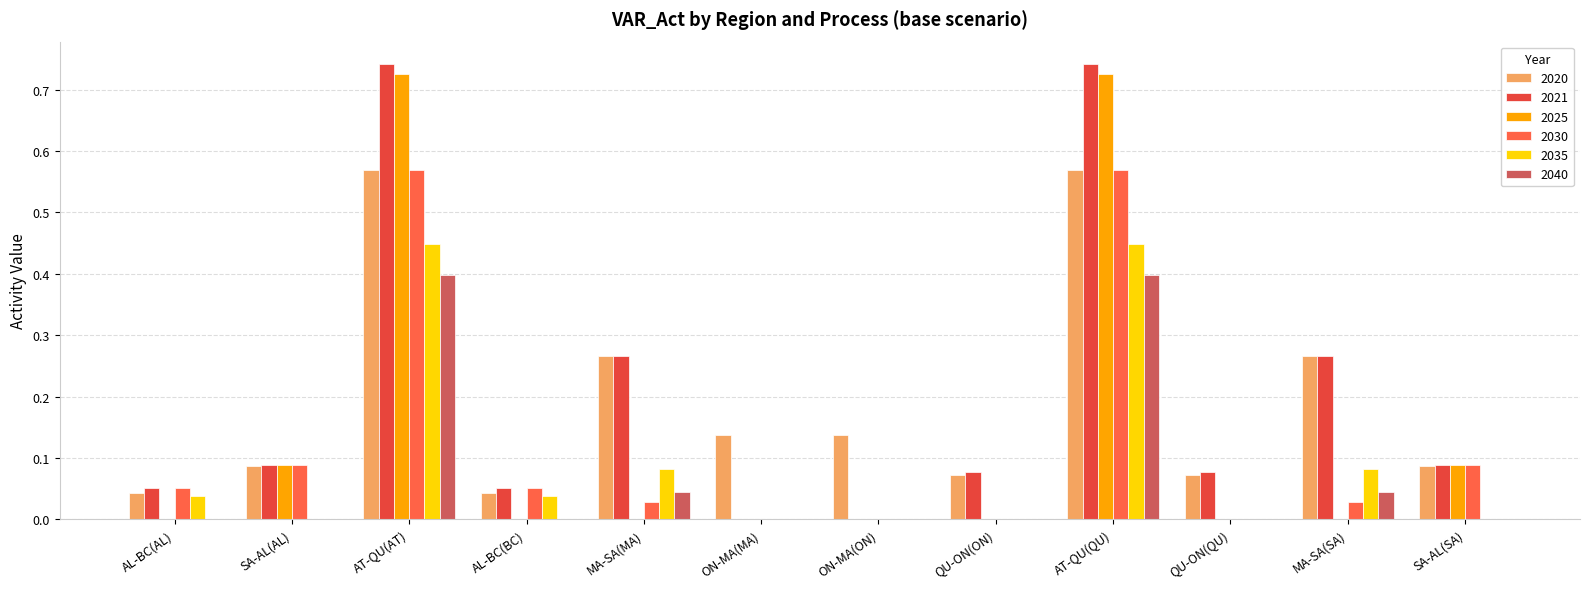

What is the spread (max minus min) of values at MA-SA(MA)?

0.3